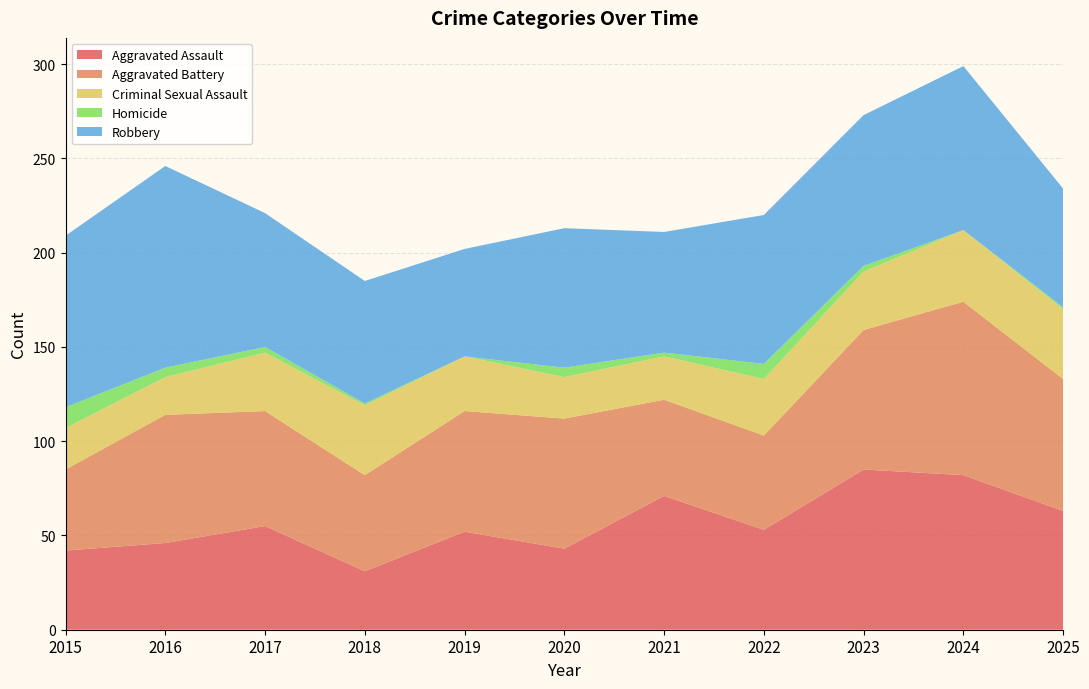

Reading left to right, transcribe all the data shown in this chart.

Aggravated Assault: 2015=42	2016=46	2017=55	2018=31	2019=52	2020=43	2021=71	2022=53	2023=85	2024=82	2025=63
Aggravated Battery: 2015=43	2016=68	2017=61	2018=51	2019=64	2020=69	2021=51	2022=50	2023=74	2024=92	2025=70
Criminal Sexual Assault: 2015=22	2016=20	2017=31	2018=37	2019=29	2020=22	2021=23	2022=30	2023=31	2024=38	2025=37
Homicide: 2015=11	2016=5	2017=3	2018=1	2019=0	2020=5	2021=2	2022=8	2023=3	2024=0	2025=1
Robbery: 2015=91	2016=107	2017=71	2018=65	2019=57	2020=74	2021=64	2022=79	2023=80	2024=87	2025=63